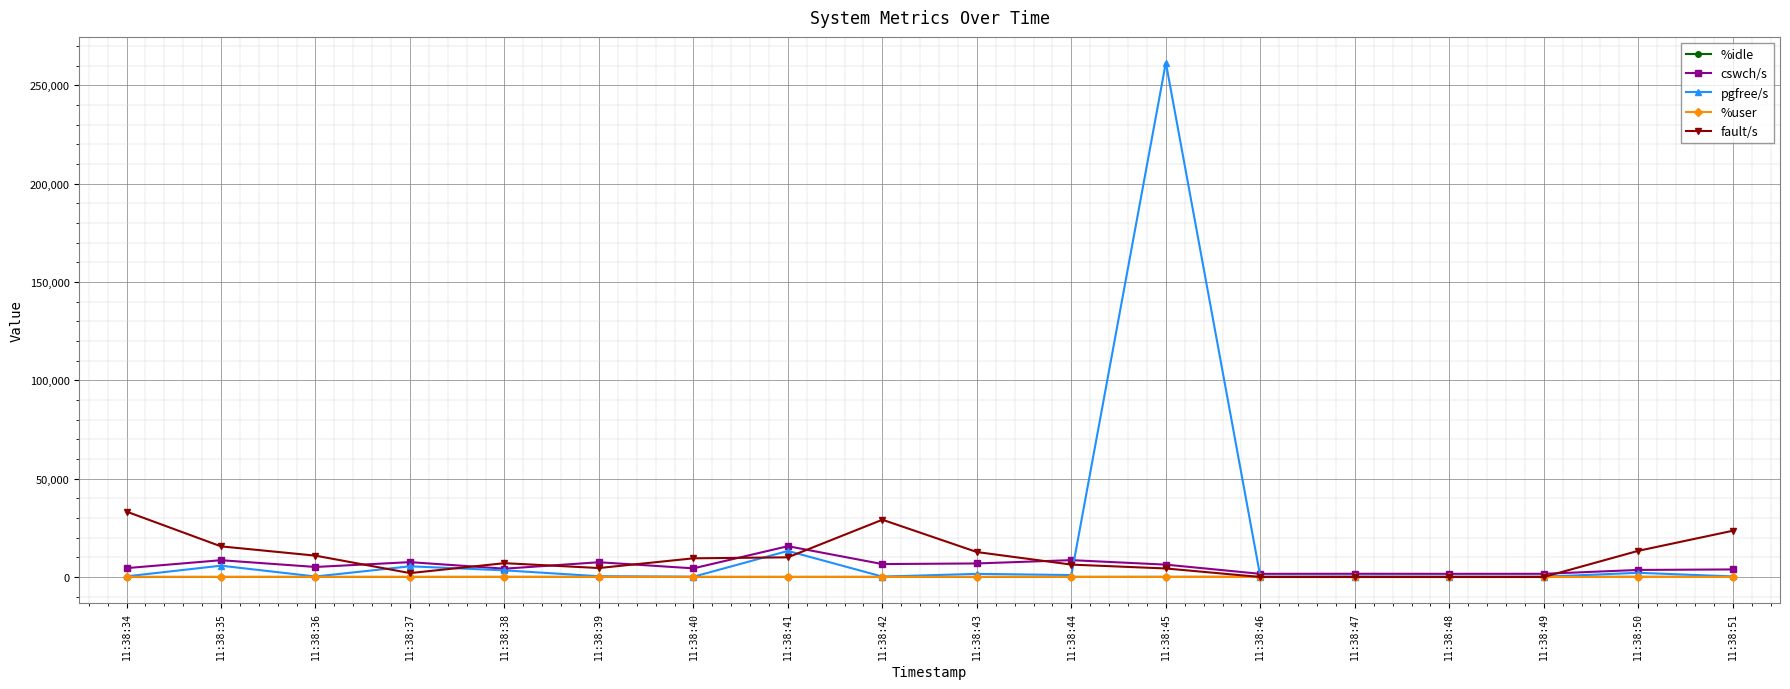

What is the average value of the pgfree/s series?

16459.3